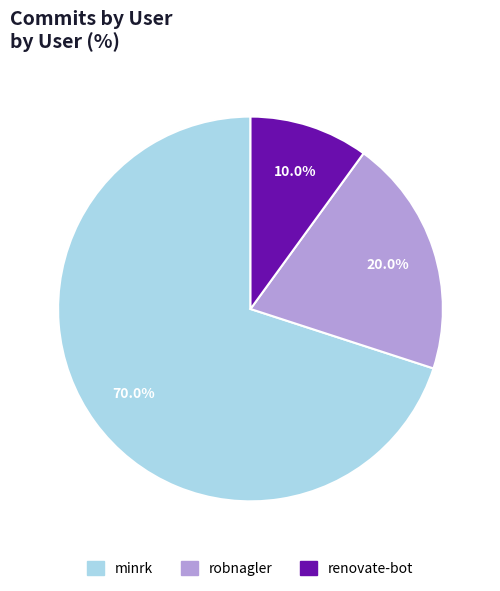

What percentage is NOT represented by robnagler?

80.0%